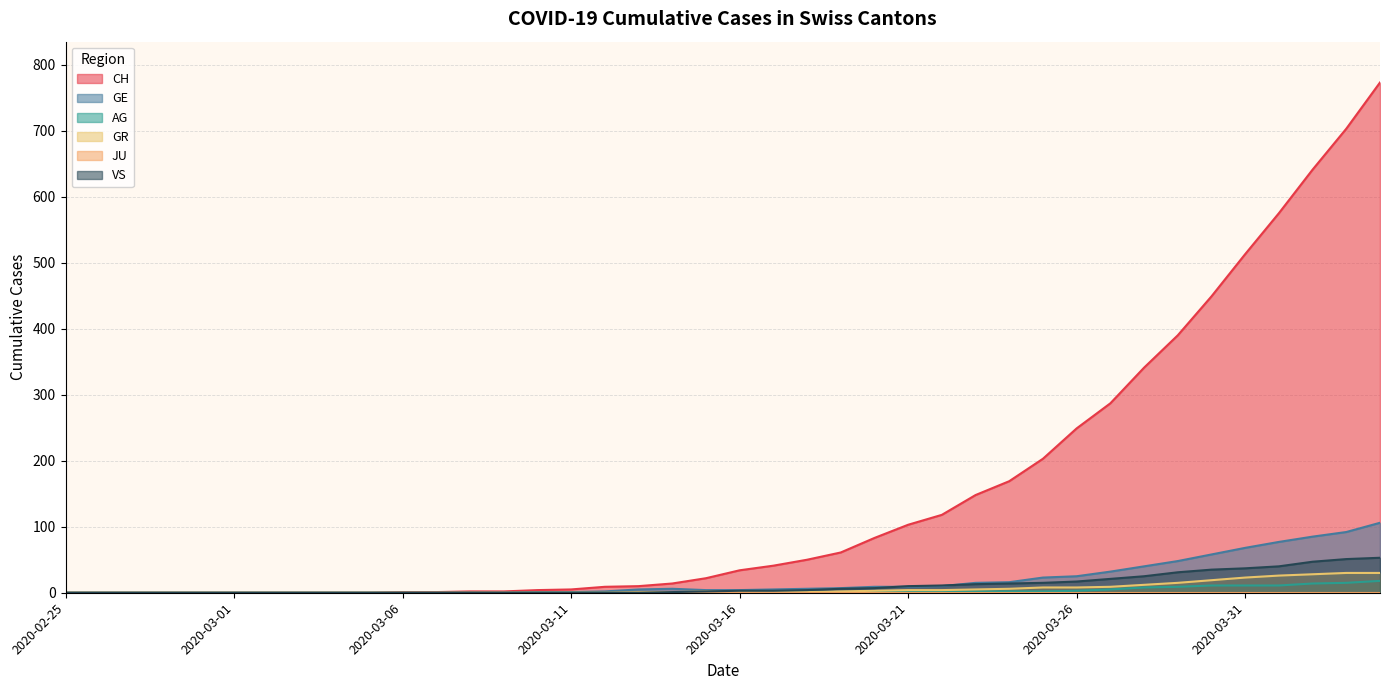

Which series has the largest range (max minus min)?

CH